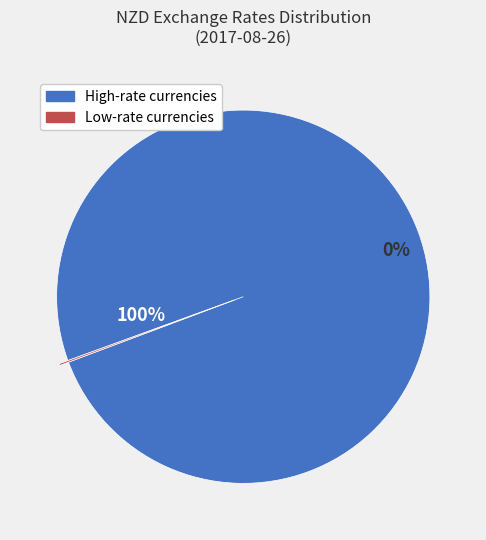

Does NZDNOK account for over 50% of the chart?

No